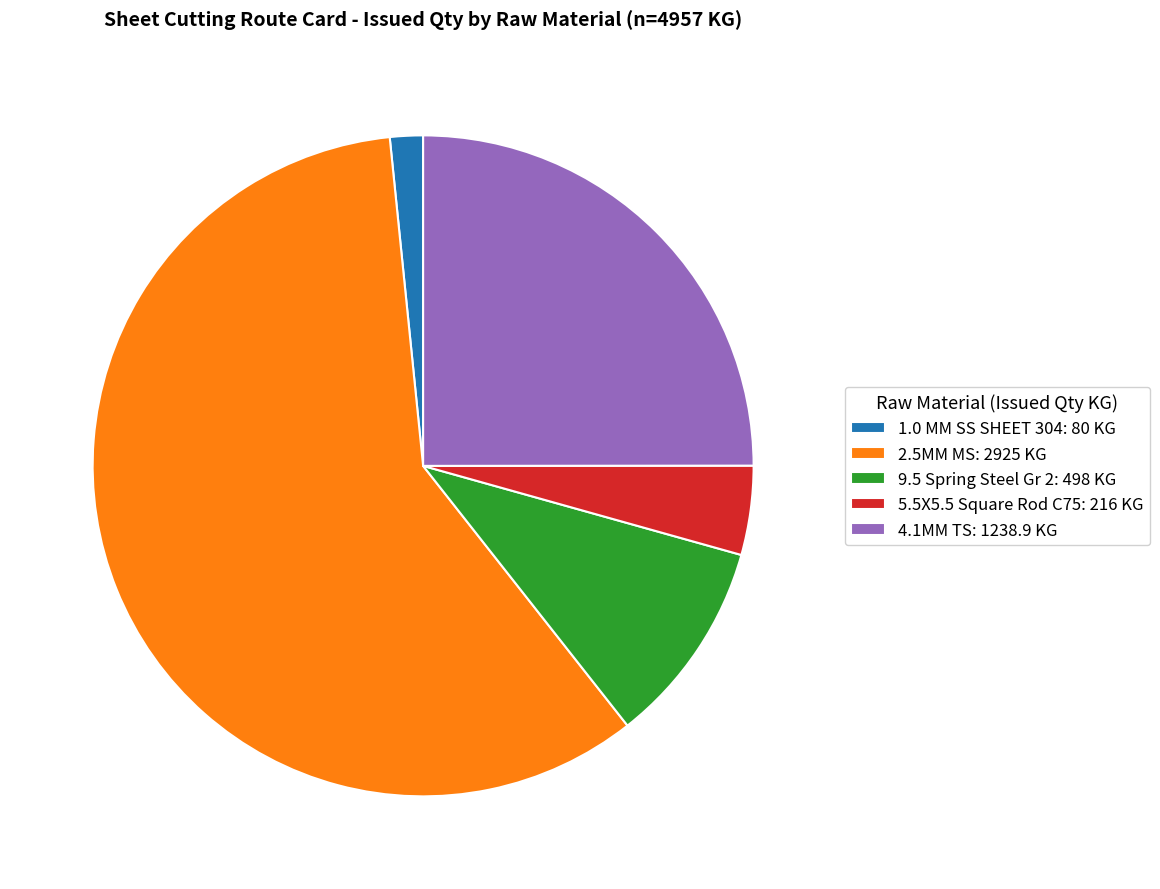

True or false: 9.5 Spring Steel Gr 2: 498 KG accounts for 10% of the total.

True